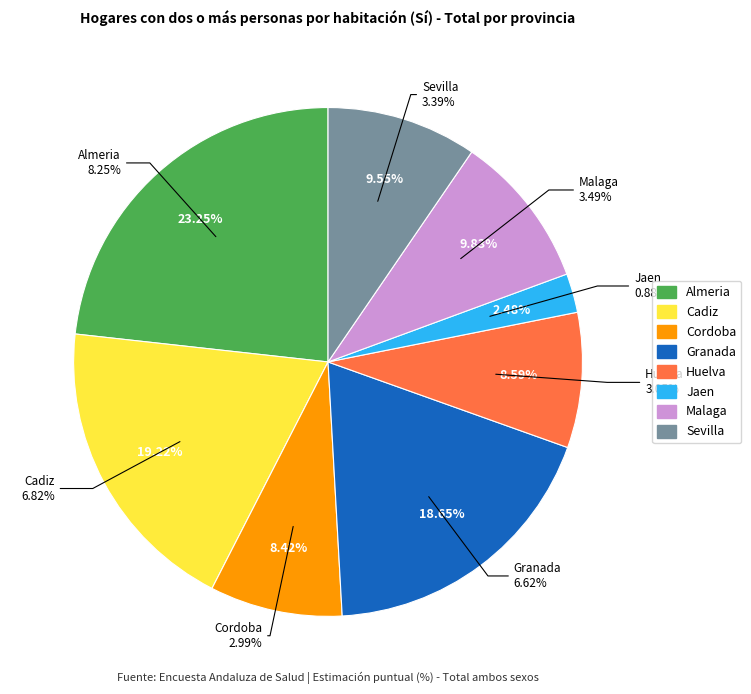

What is the change in value from Jaen to Sevilla?

+2.5